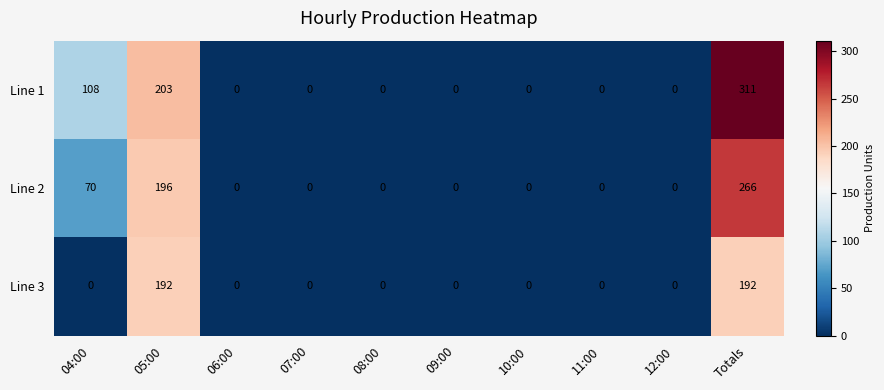

What is the average value of the Line 3 series?

38